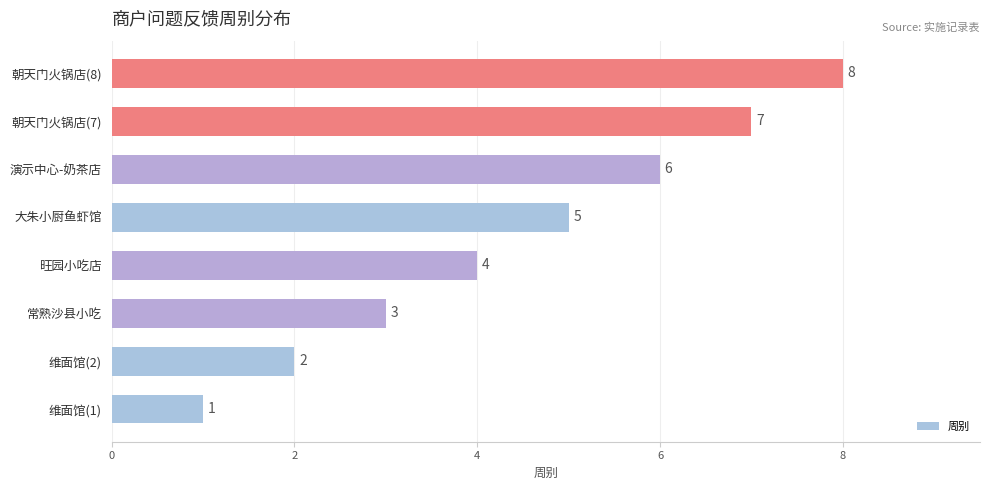

Is it true that the value at 常熟沙县小吃 is 1?

False